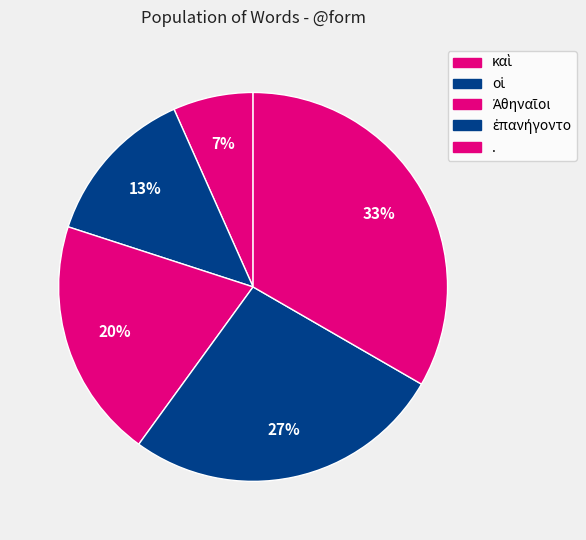

Is it true that ἐπανήγοντο is 27% of the pie?

True